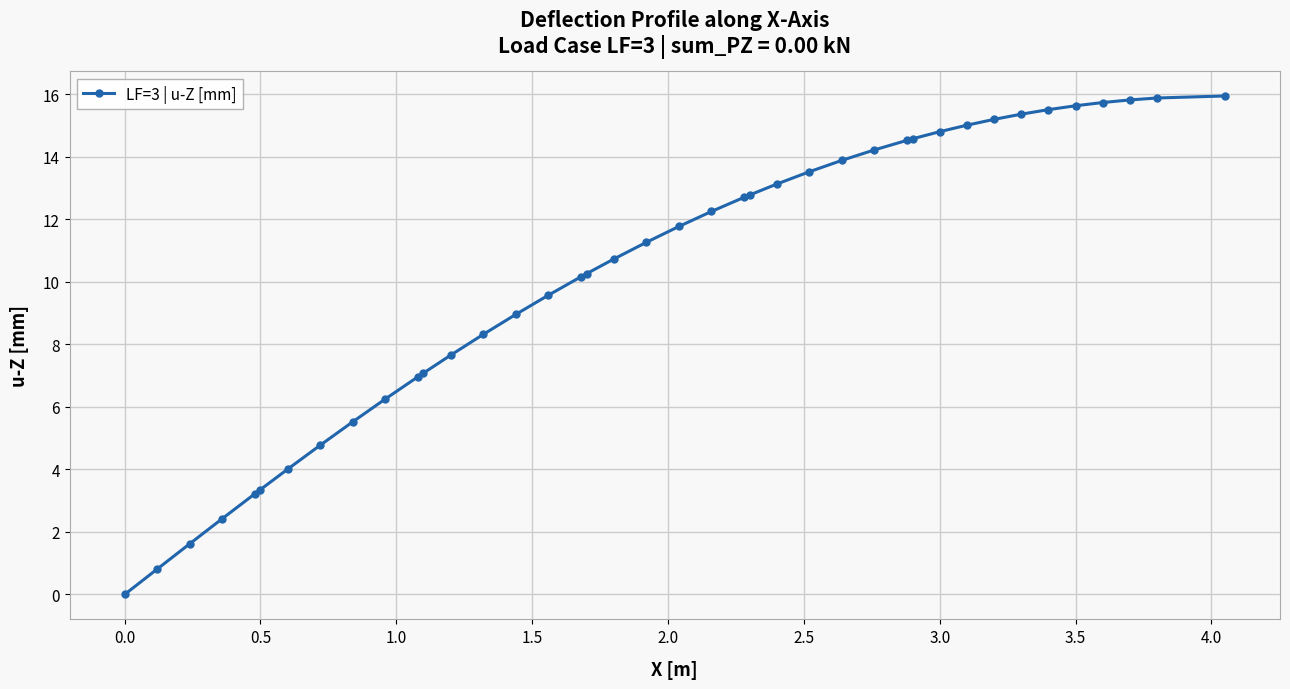

What is the sum of all values?

411.2